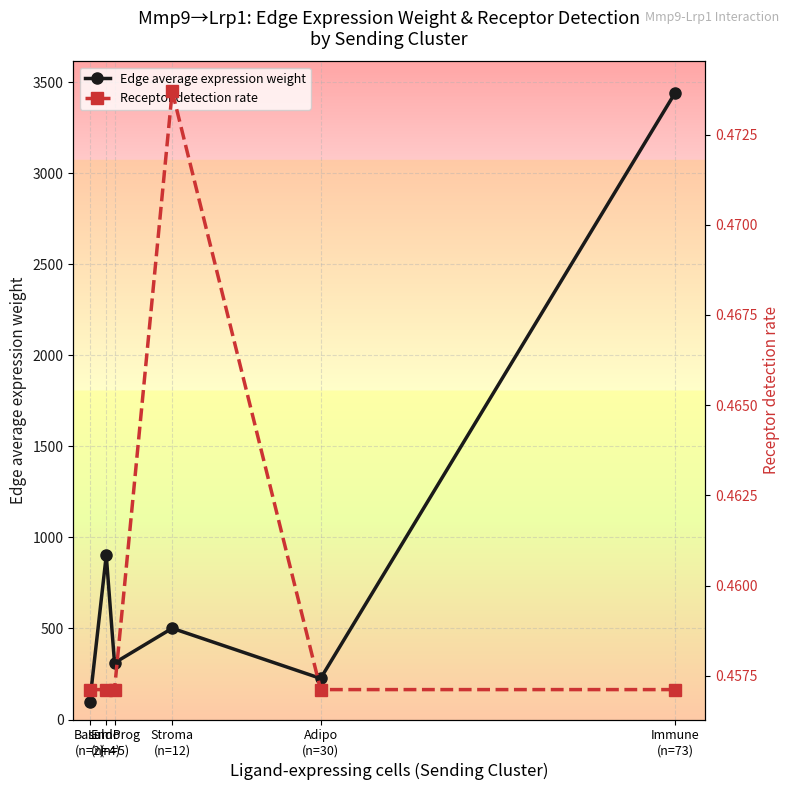

What is the maximum value for Edge average expression weight?

3441.5